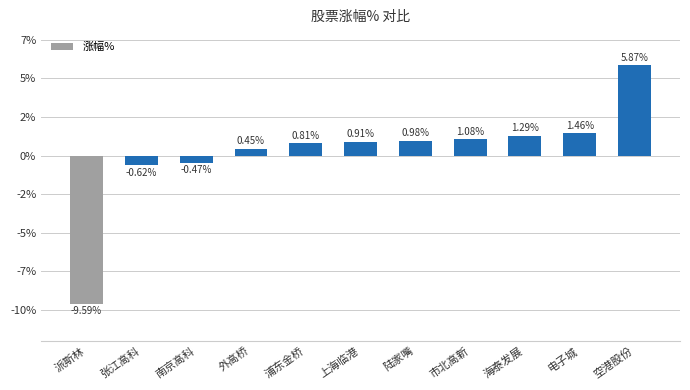

Does the chart contain any negative values?

Yes